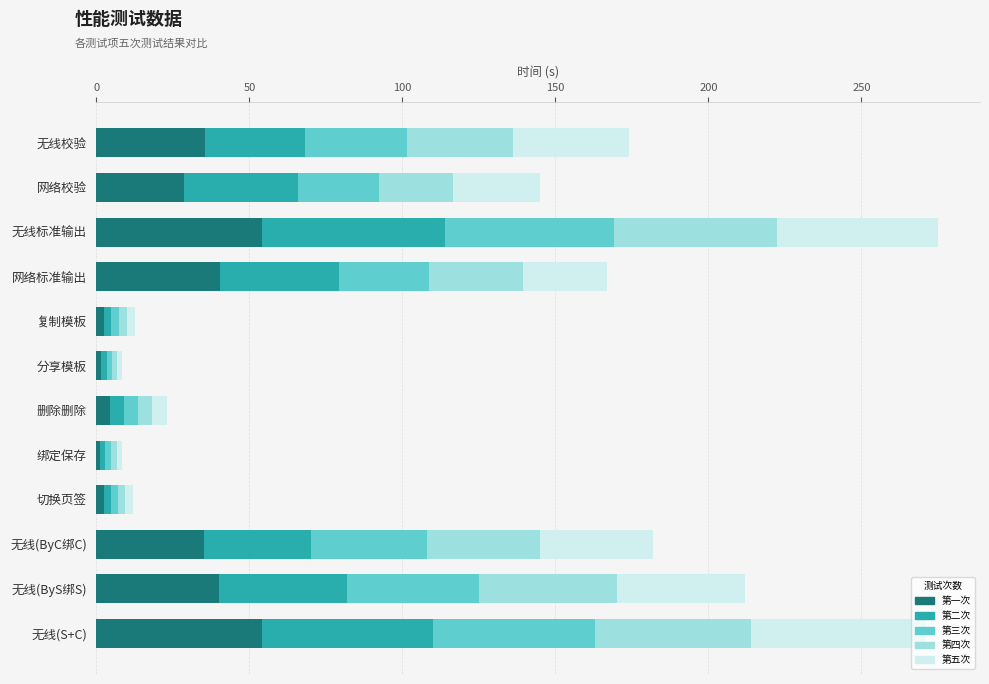

What is the difference between the maximum and minimum values in the 第一次 series?

53.0